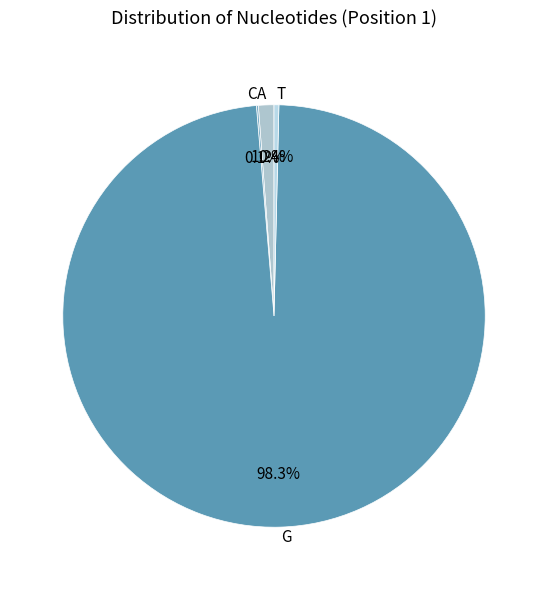

Which category has the biggest portion of the pie?

G